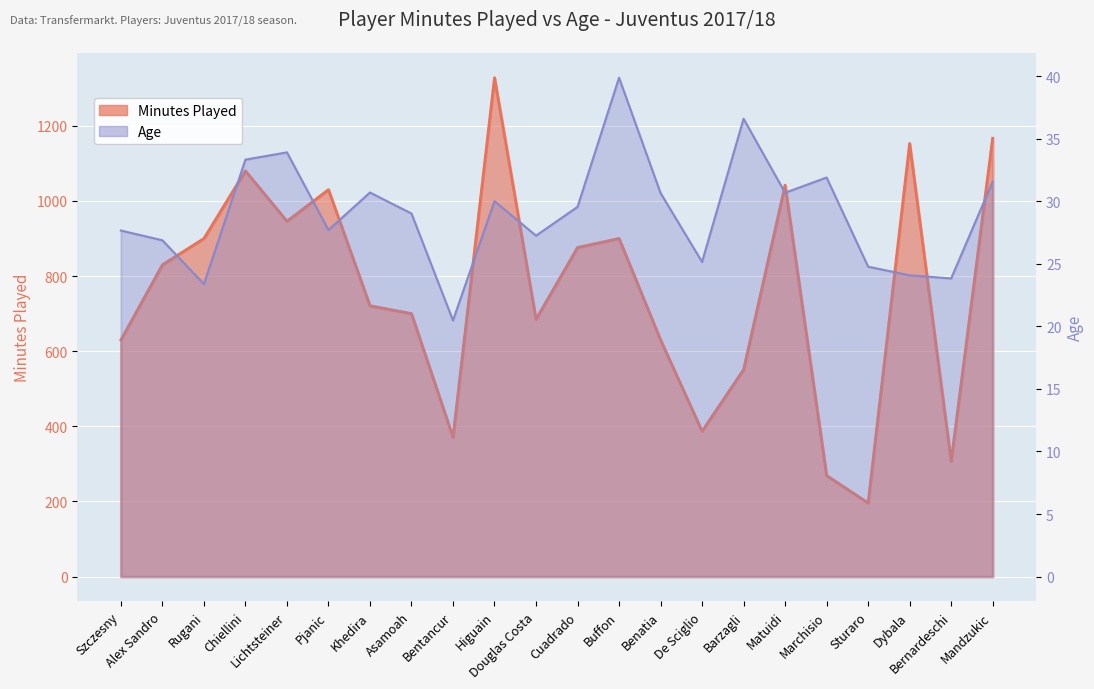

Rank the series by their average value, from lowest to highest.

Age, Minutes Played